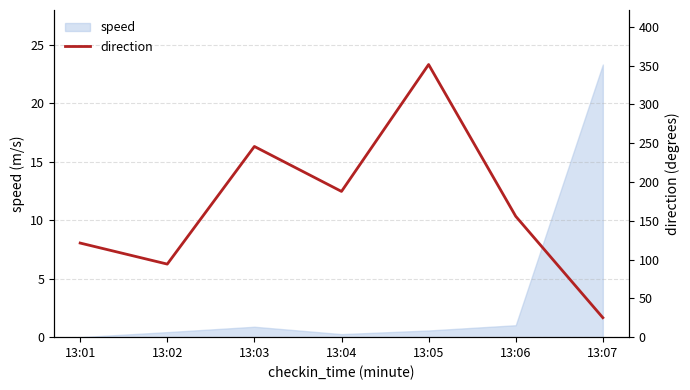

The value of speed at 13:01 is 0.0. True or false?

True